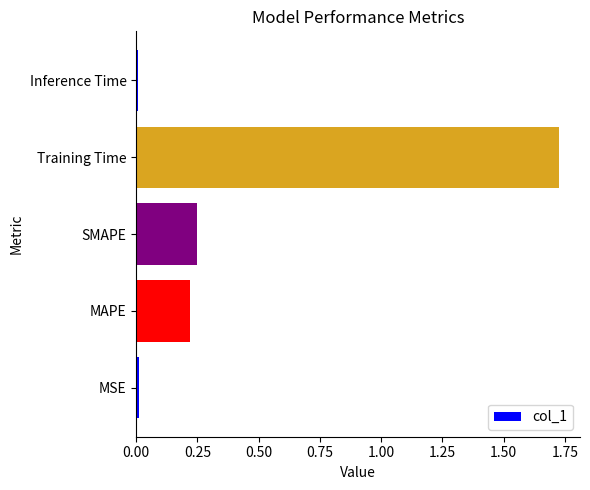

Which category has the highest value across all series?

Training Time